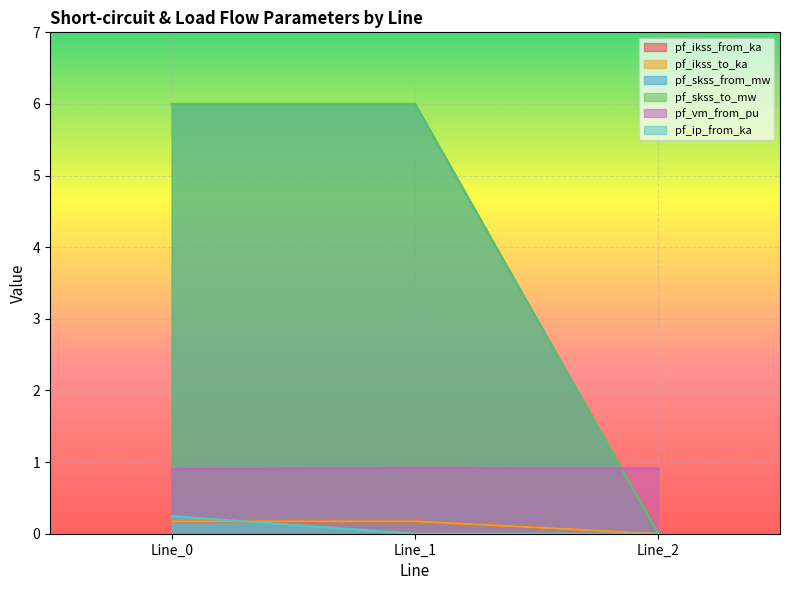

Reading right to left, extract all data points from this chart.

pf_ikss_from_ka: 0.0	0.2	0.2
pf_ikss_to_ka: 0.0	0.2	0.2
pf_skss_from_mw: 0.0	6.0	6.0
pf_skss_to_mw: 0.0	6.0	6.0
pf_vm_from_pu: 0.9	0.9	0.9
pf_ip_from_ka: 0.0	0.0	0.2